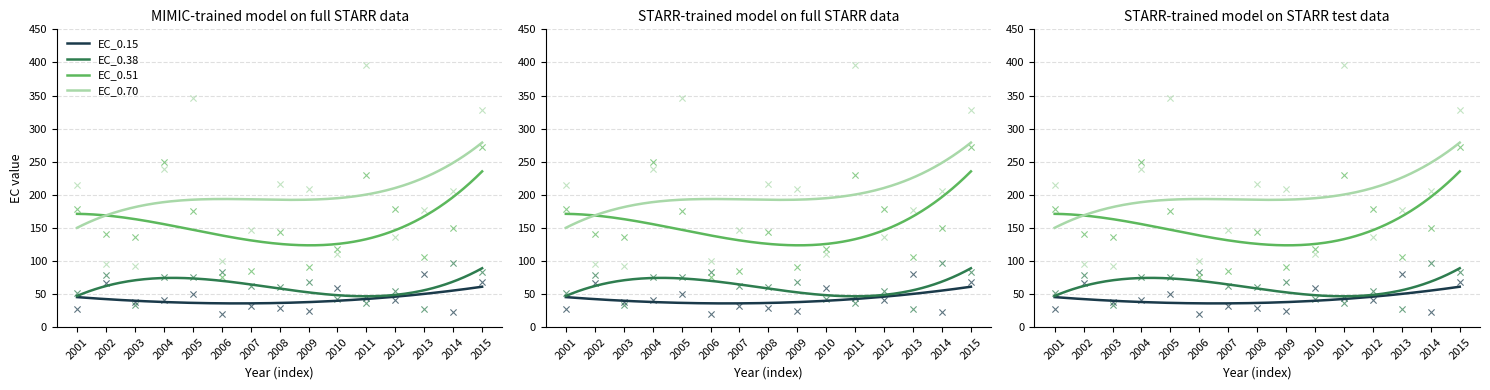

At which category is the sum across all series the highest?

2015